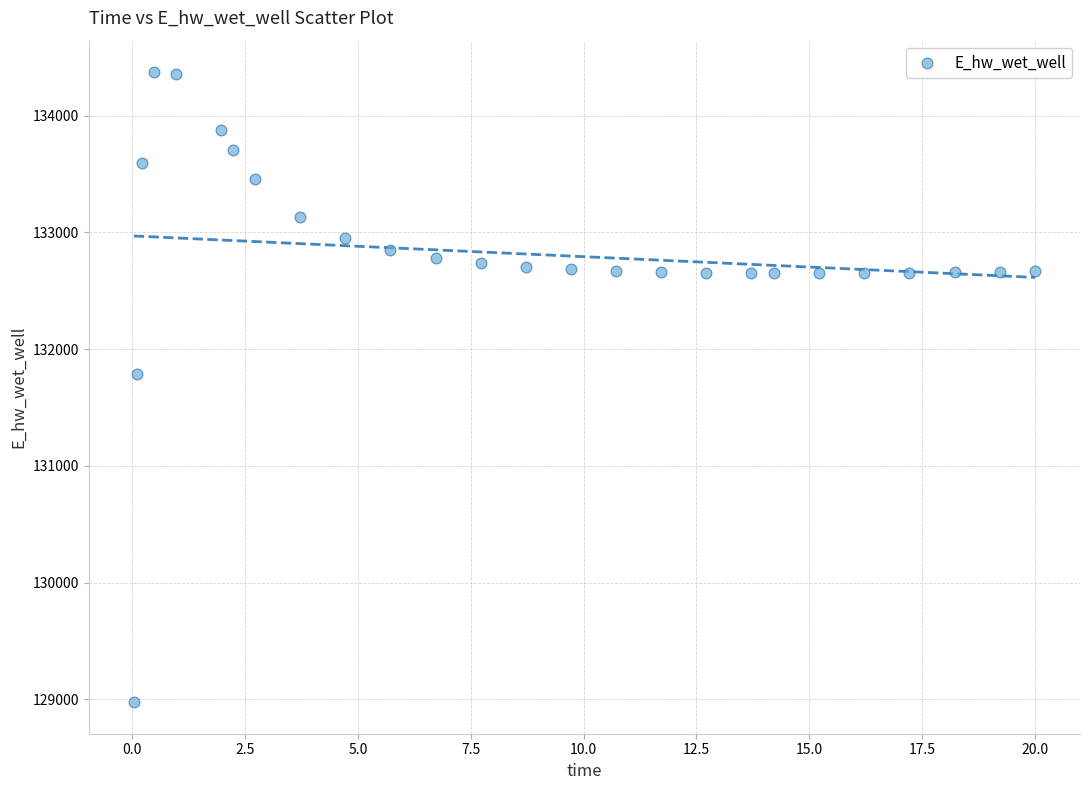

What is the range of X values (max minus min)?

20.0